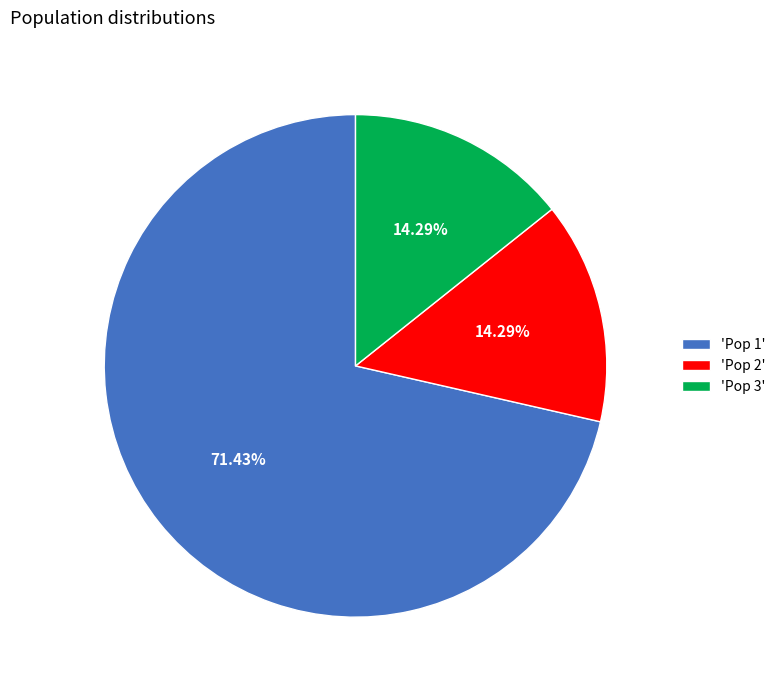

What is the ratio of the value at 'Pop 2' to the value at 'Pop 3'?

1.0